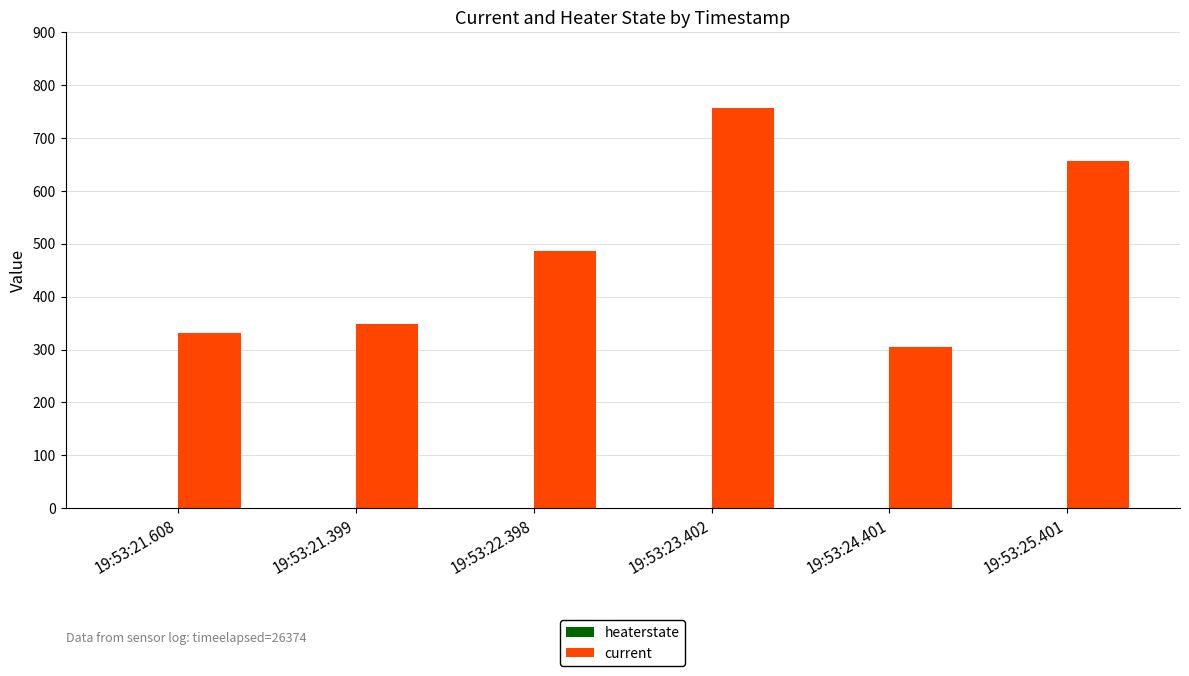

Where is current nearest to the value 530?

19:53:22.398